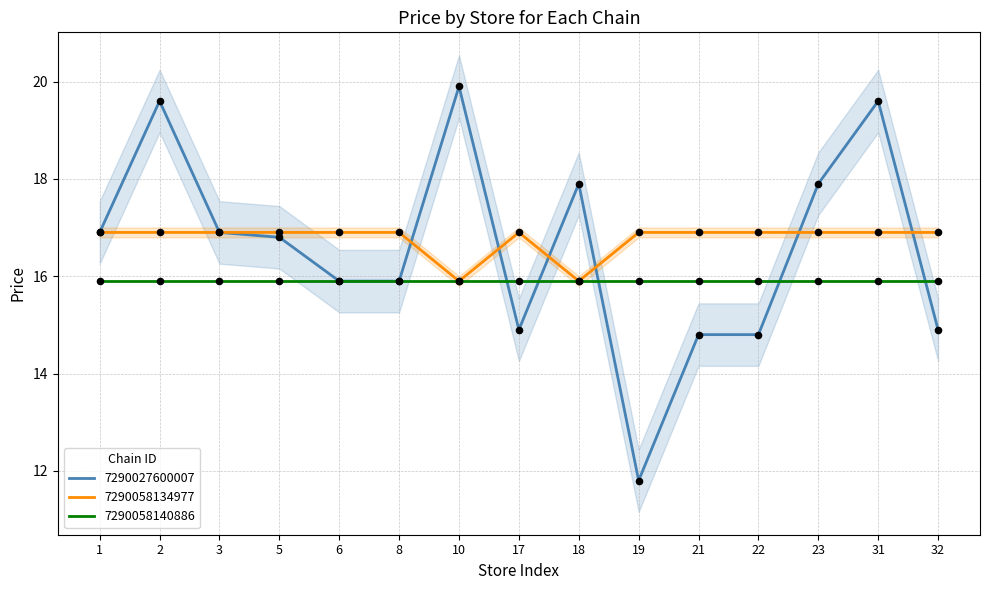

At how many categories does at least one series exceed 14?

15